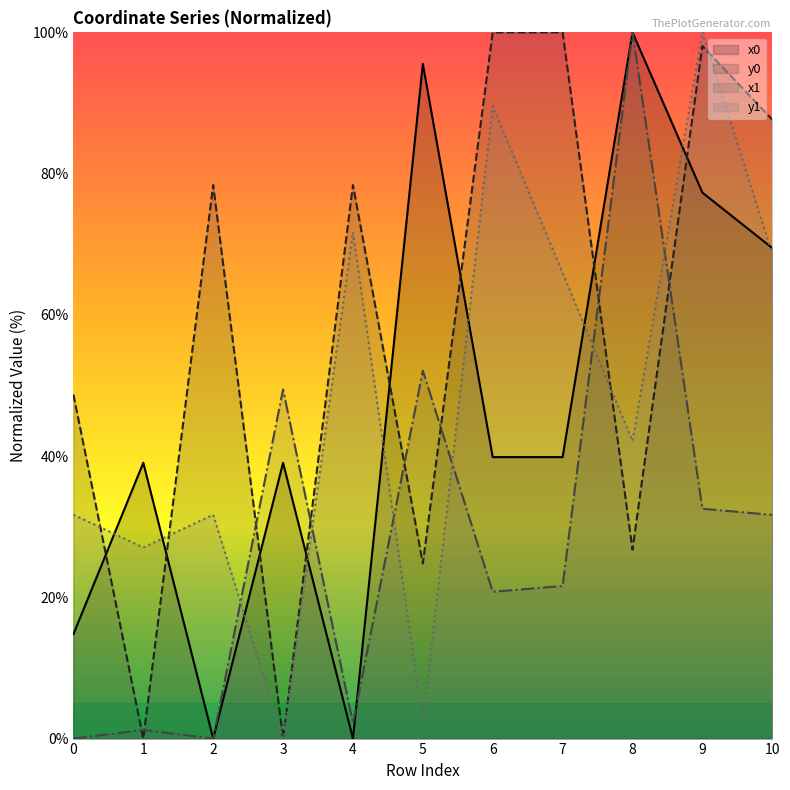

What is the difference between the maximum and minimum values in the y1 series?

100.0